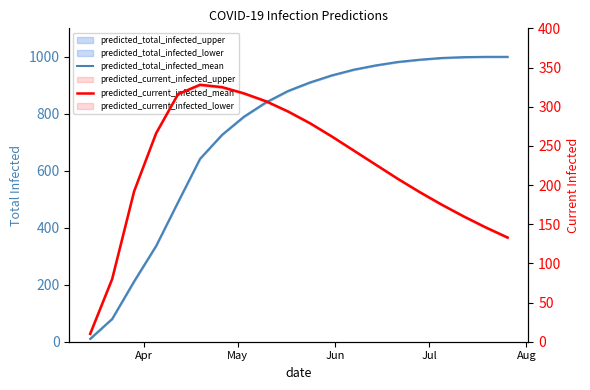

Rank the series by their average value, from lowest to highest.

predicted_current_infected_mean, predicted_total_infected_mean